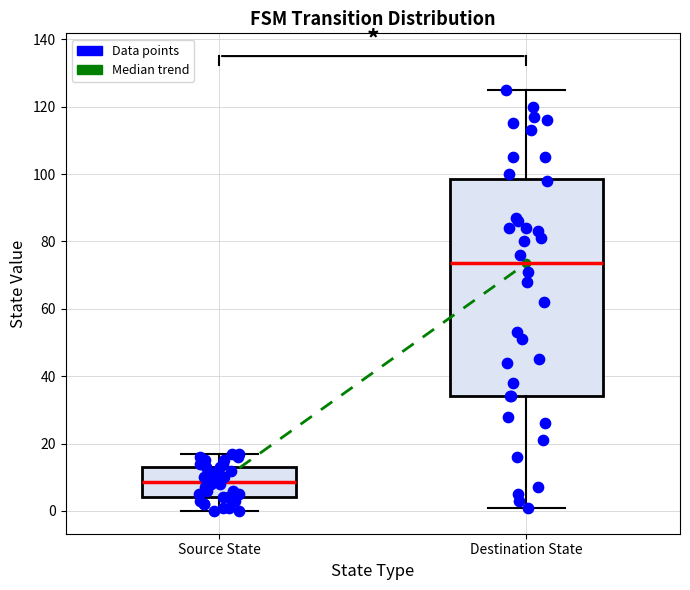

Which box's median line is the lowest?

Source State